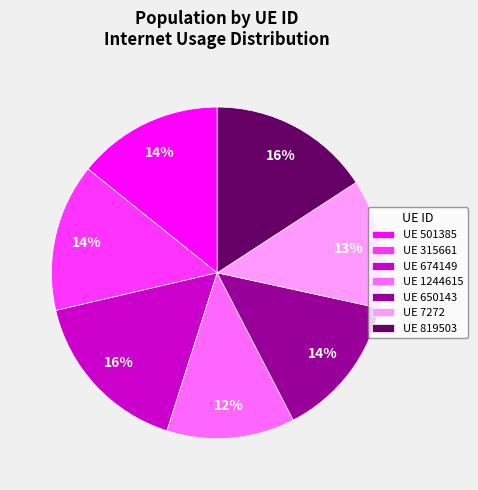

What percentage is the UE 819503 slice, to the nearest percent?

16%